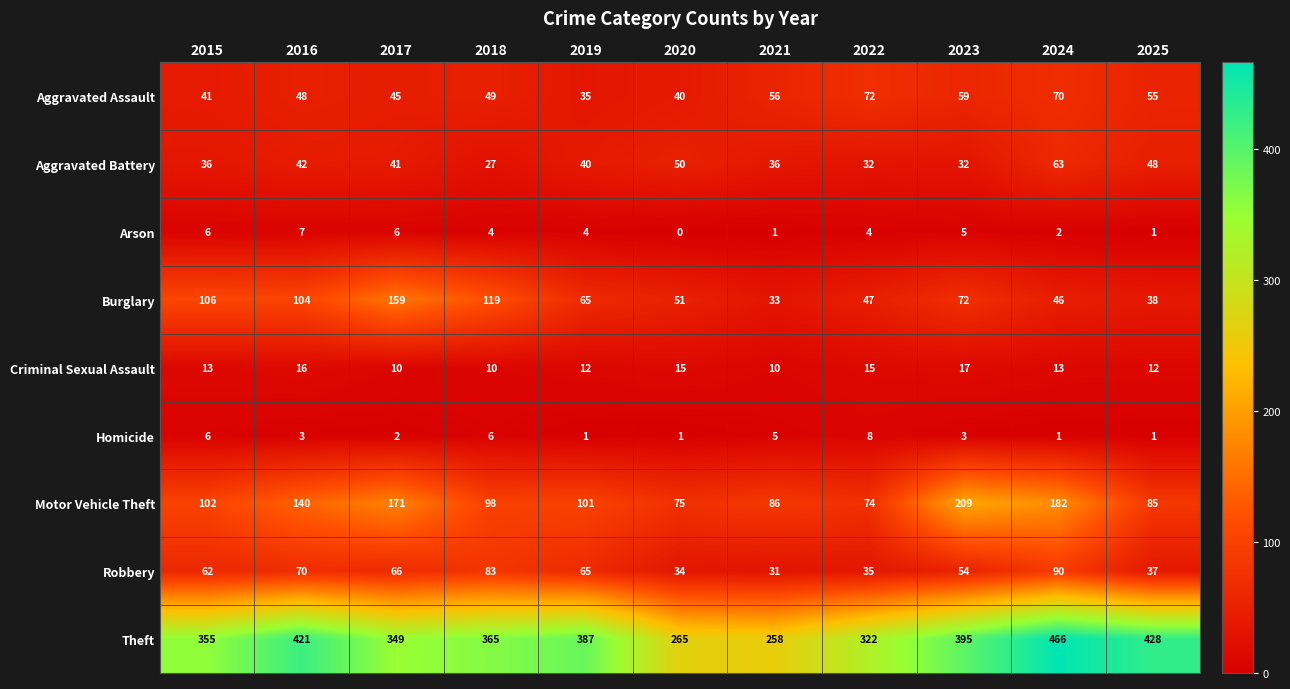

At how many categories does at least one series exceed 11?

11